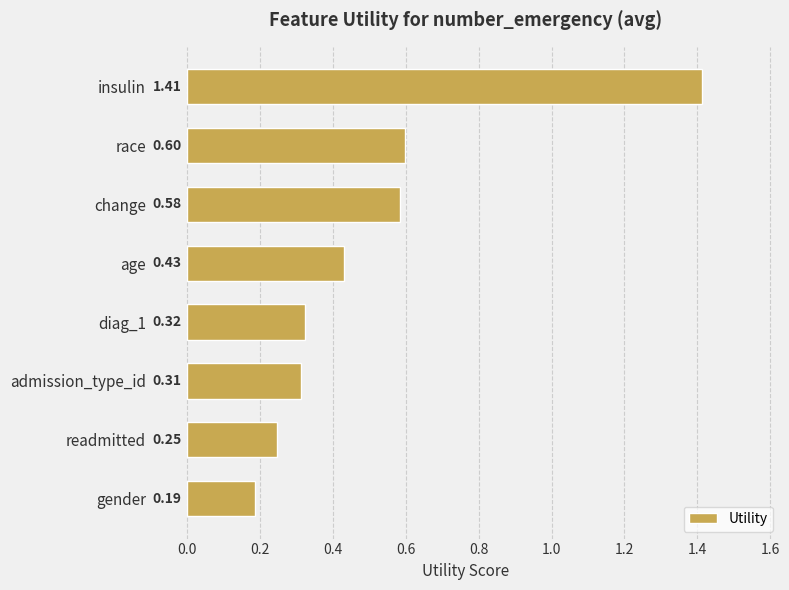

Rank the categories by value from lowest to highest.

gender, readmitted, admission_type_id, diag_1, age, change, race, insulin